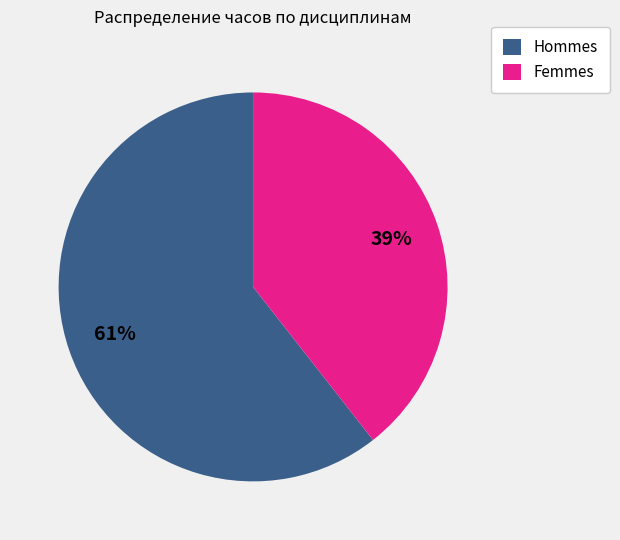

Between Femmes and Hommes, which is larger?

Hommes